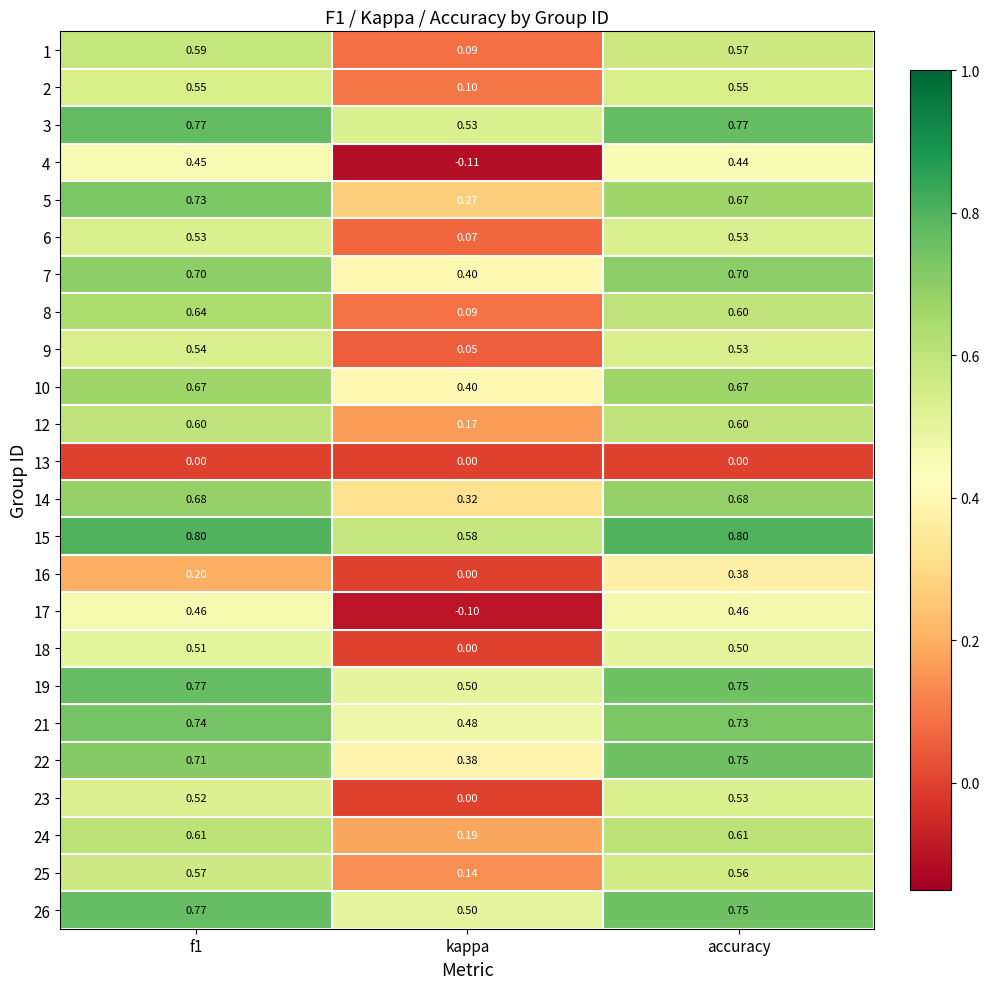

Where is 1 nearest to the value 0?

kappa